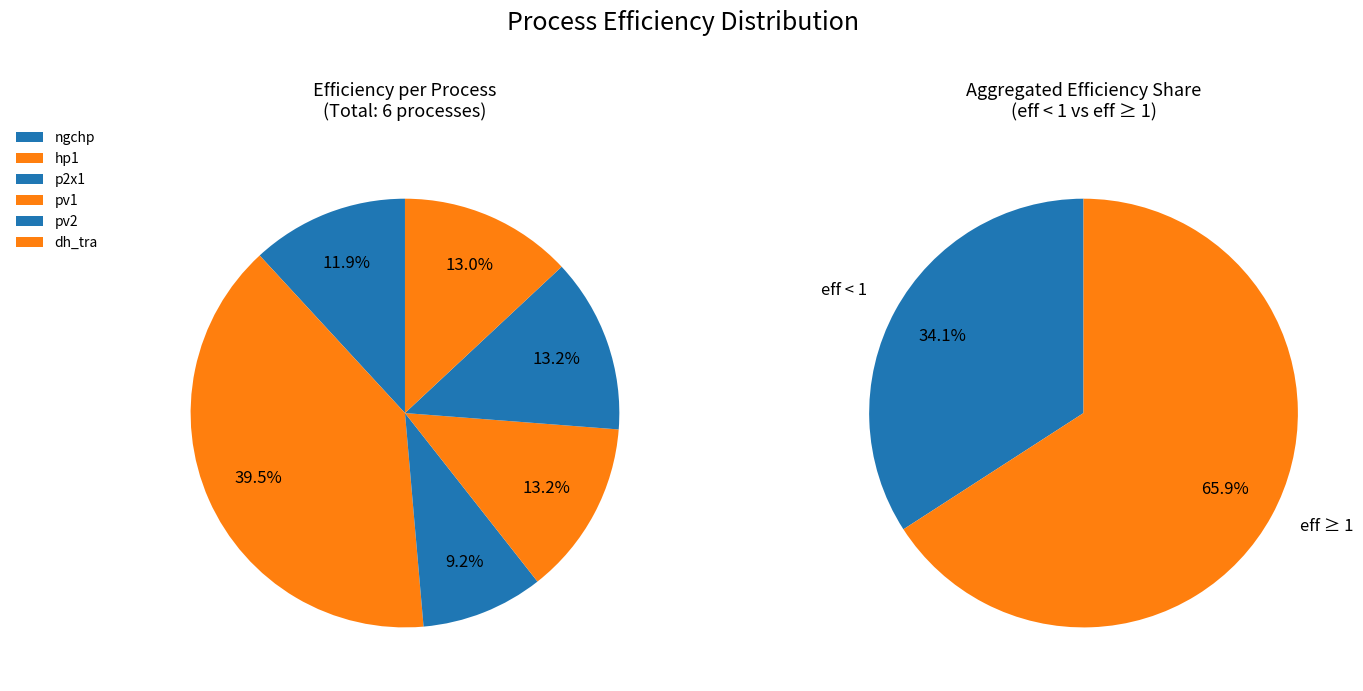

Which category has the biggest portion of the pie?

hp1